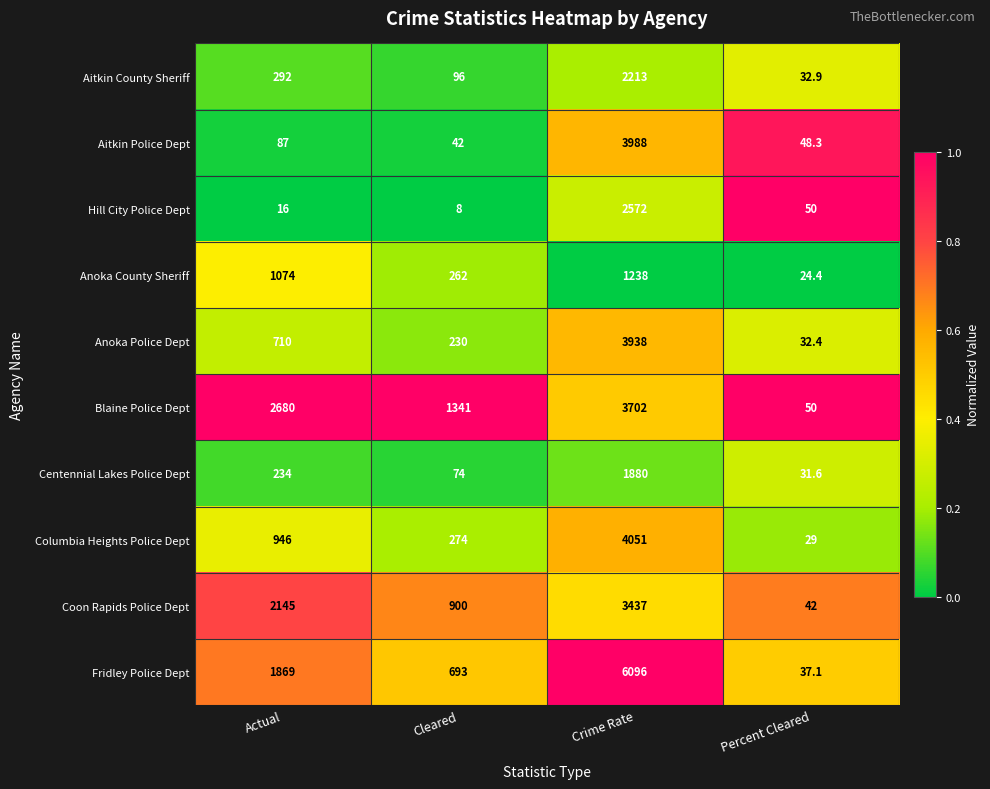

Which series changed the most between Actual and Cleared?

Blaine Police Dept